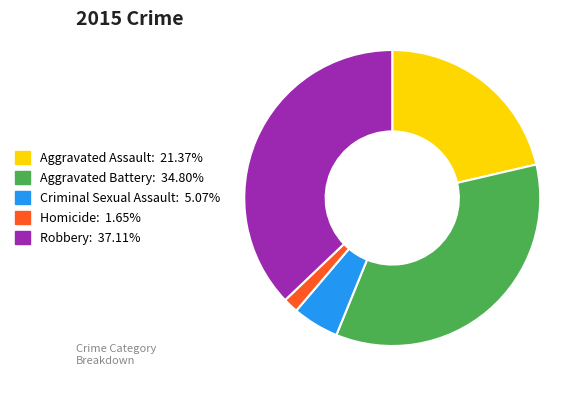

Rank the categories by value from highest to lowest.

Robbery, Aggravated Battery, Aggravated Assault, Criminal Sexual Assault, Homicide